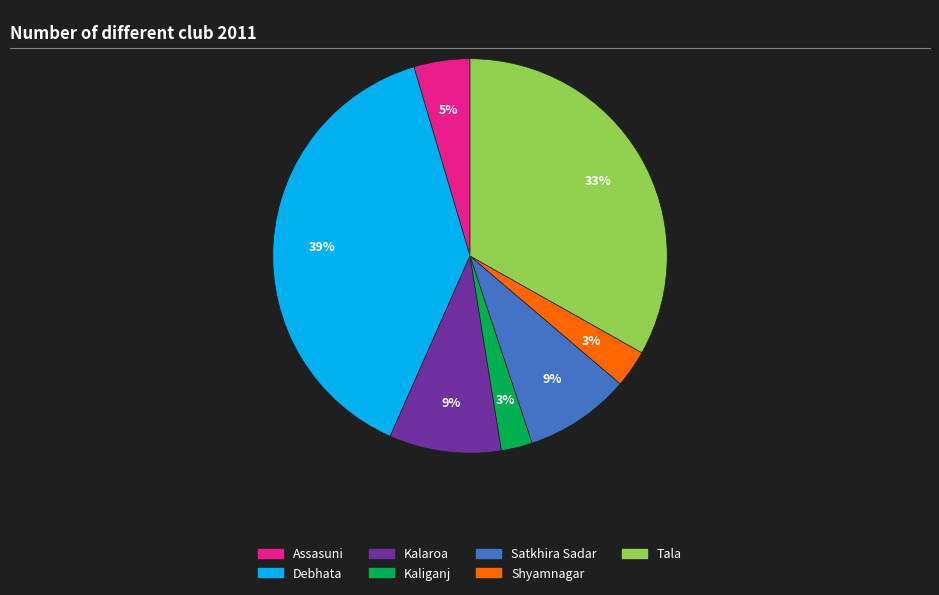

To the nearest percent, what portion does Debhata represent?

39%